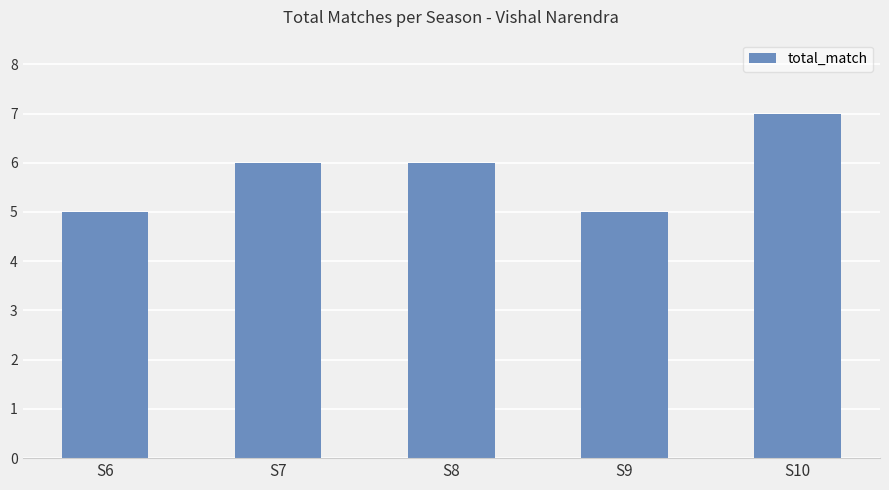

What is the sum of the values at S7 and S8?

12